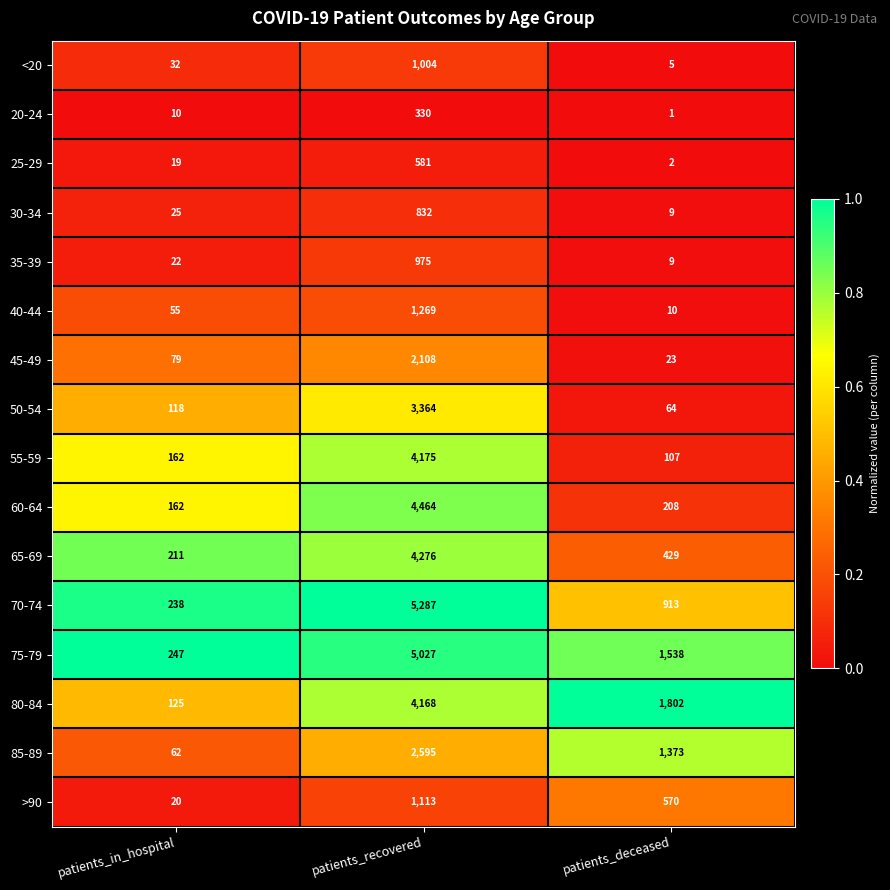

Is the value of 40-44 at patients_recovered greater than the value of 25-29 at patients_in_hospital?

Yes